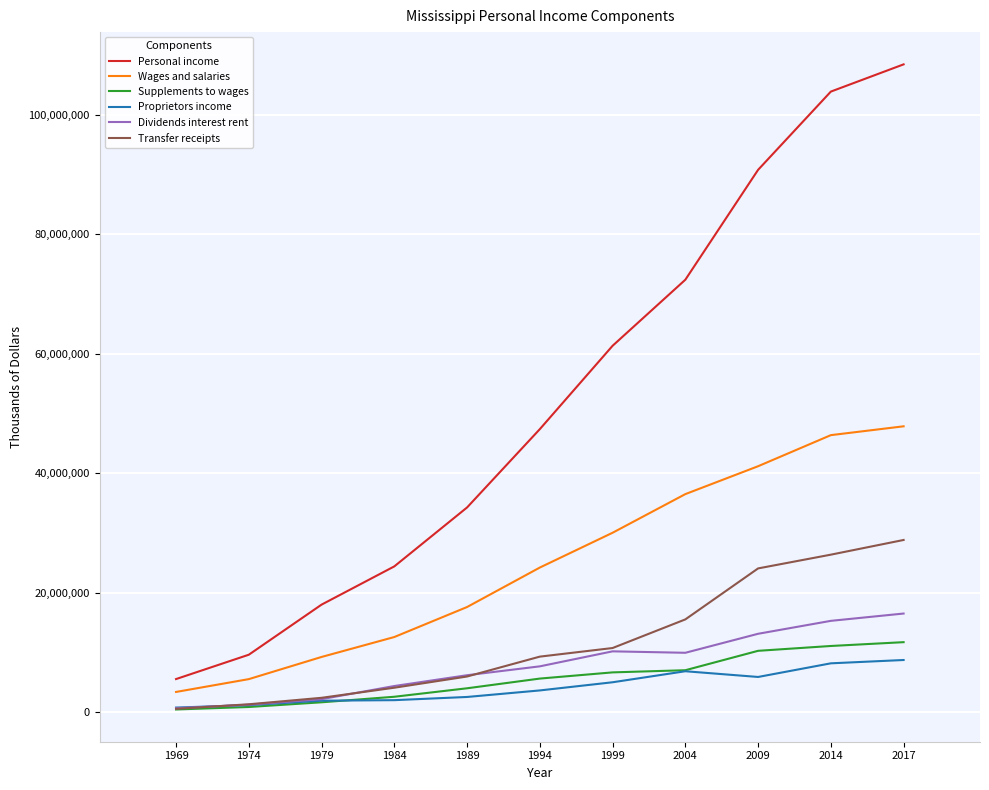

What value does the Transfer receipts series have at 1999, to the nearest 10?

10731220